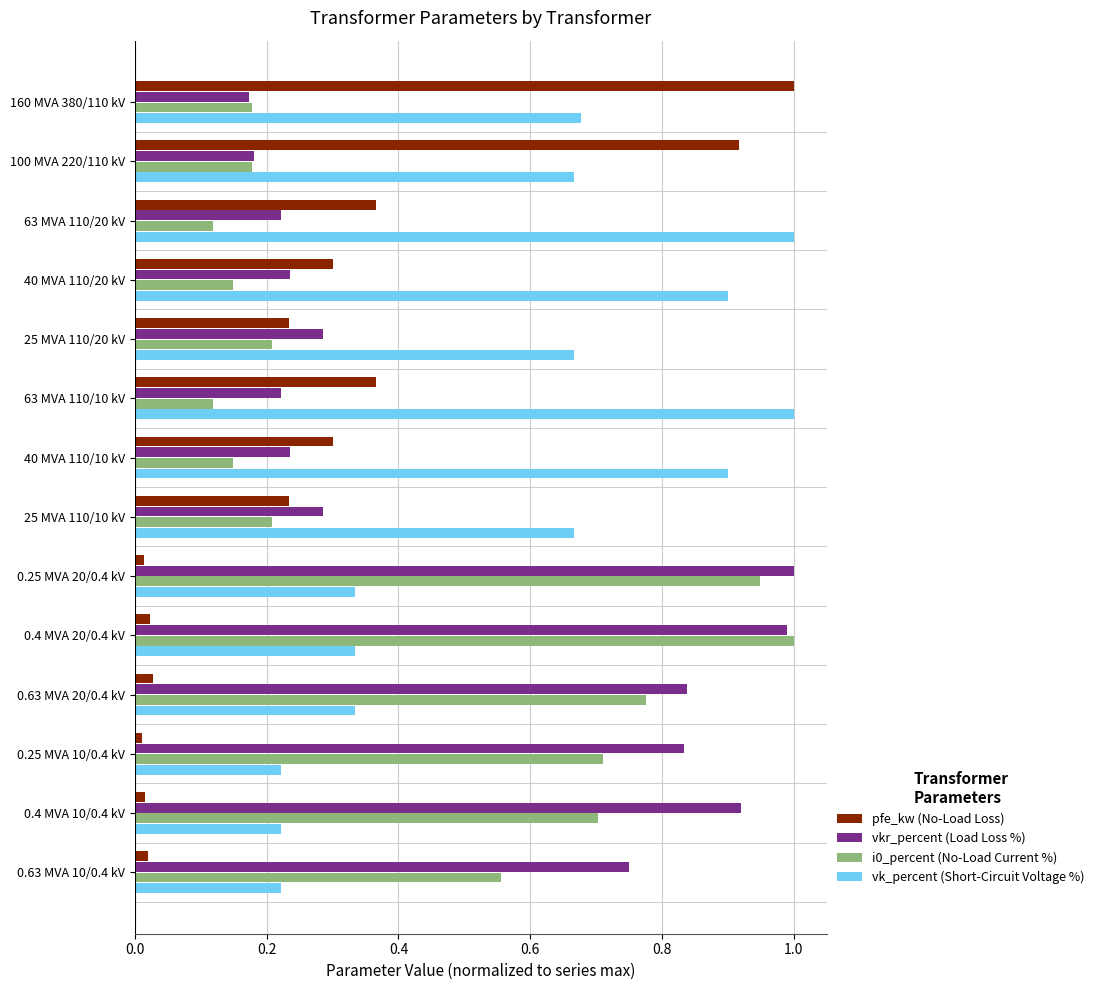

What is the sum of all vkr_percent (Load Loss %) values?

7.2